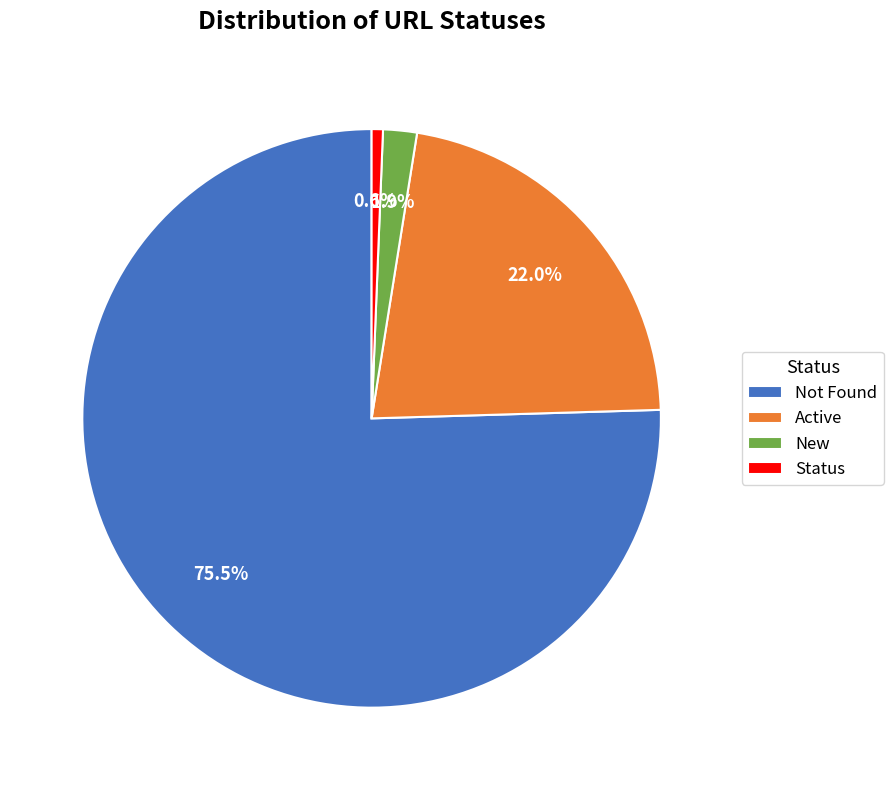

What is the largest slice in the pie chart?

Not Found